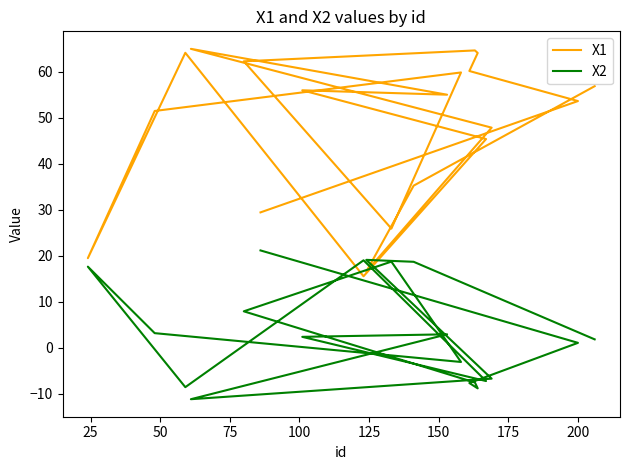

Reading left to right, extract all data points from this chart.

X1: 29.5	53.7	60.2	64.1	64.7	62.3	25.9	59.9	51.5	19.5	64.1	15.6	45.4	56.0	55.0	65.0	47.9	16.6	35.3	56.9
X2: 21.2	1.1	-7.6	-8.8	-7.5	8.0	18.8	-3.0	3.2	17.7	-8.5	19.1	-7.2	2.4	3.0	-11.1	-6.7	19.2	18.7	1.9